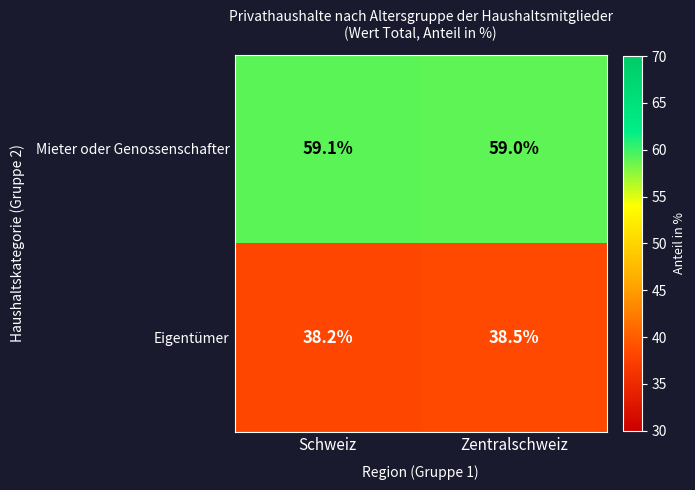

The value of Eigentümer at Schweiz is 38.2. True or false?

True